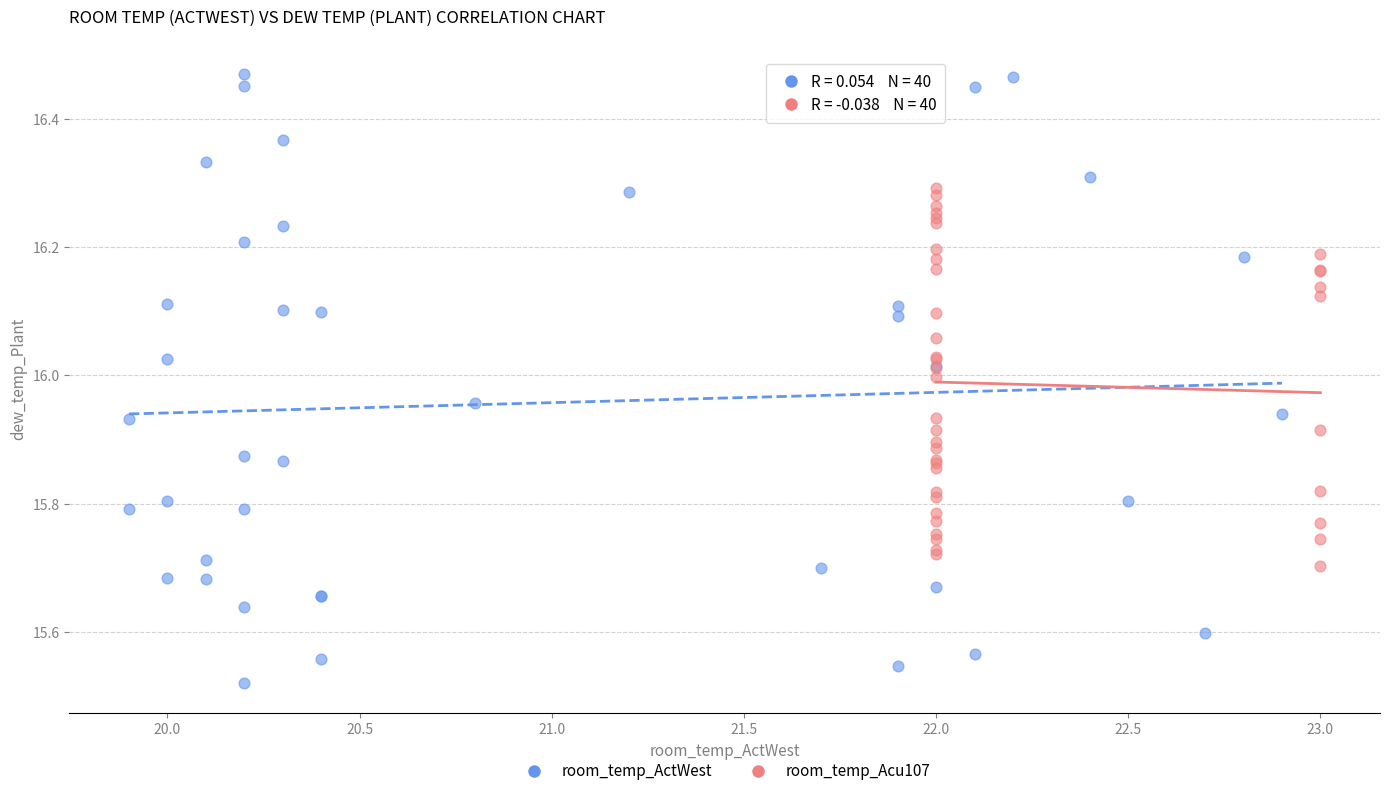

Which series has the widest spread of Y values?

room_temp_ActWest